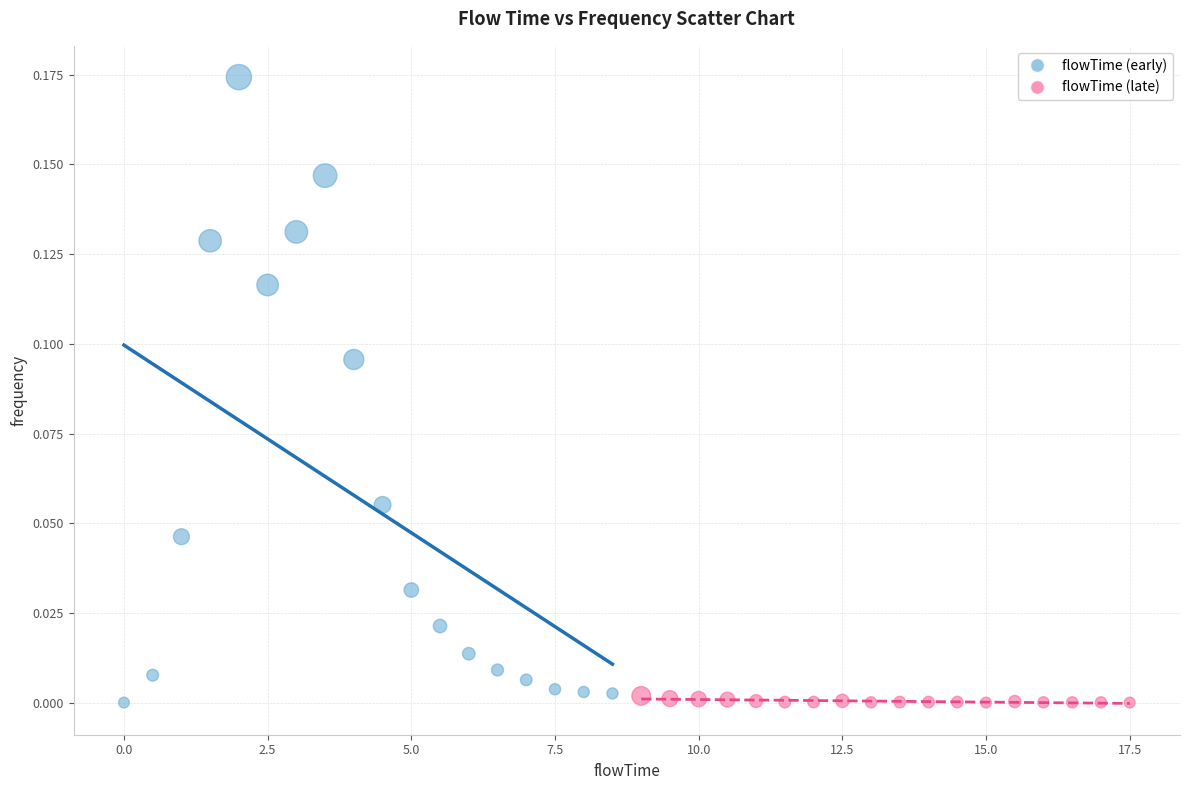

Which series has the widest spread of Y values?

flowTime (early)